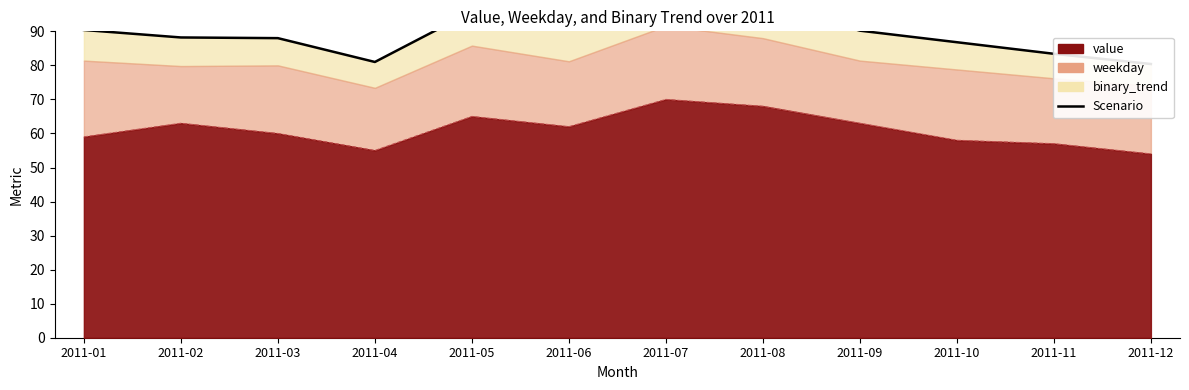

Read the value at 2011-07.

102.6